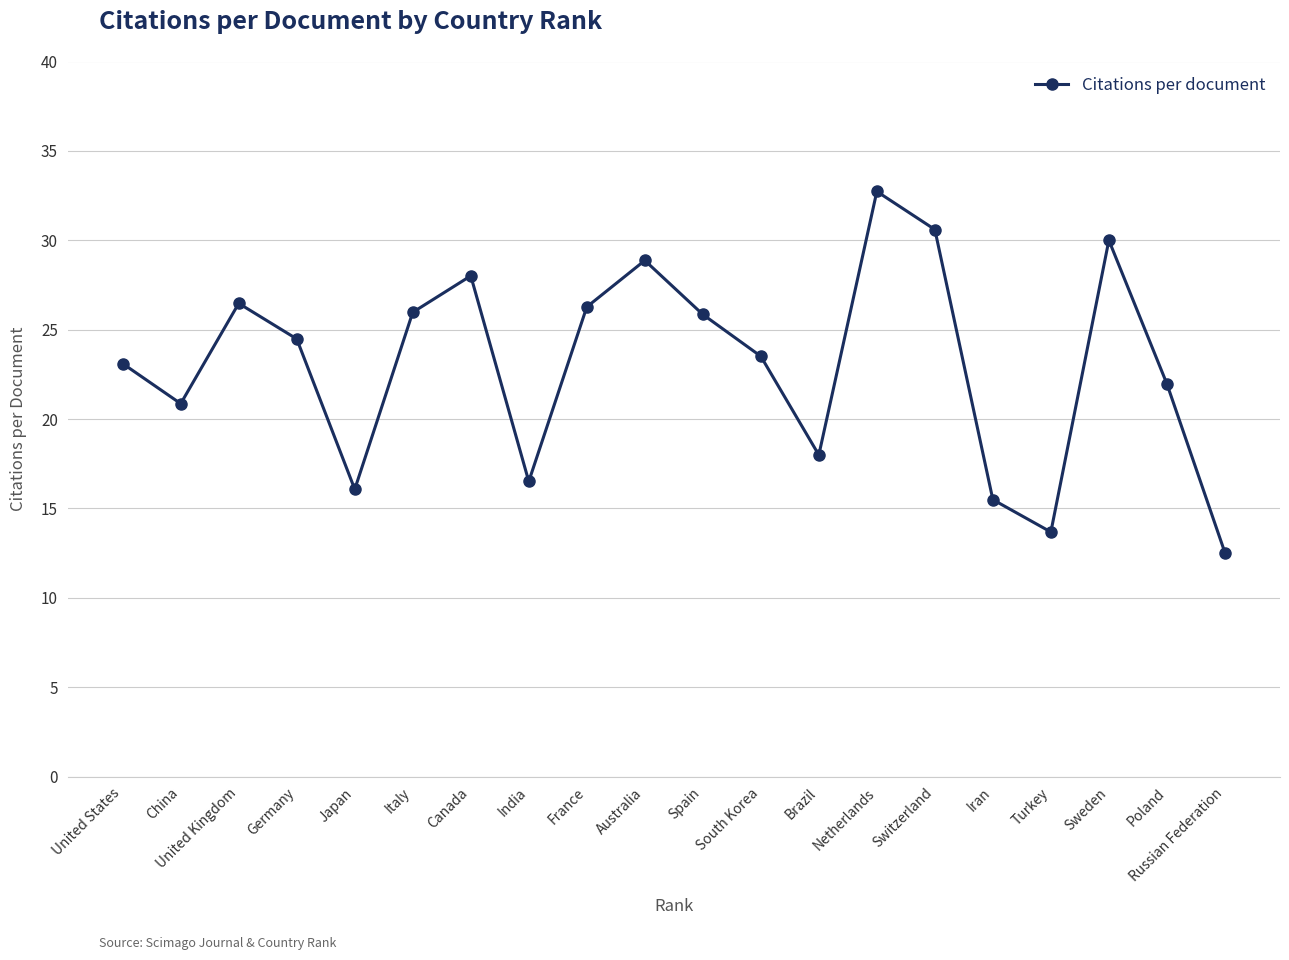

At which label does the data first exceed 24?

United Kingdom